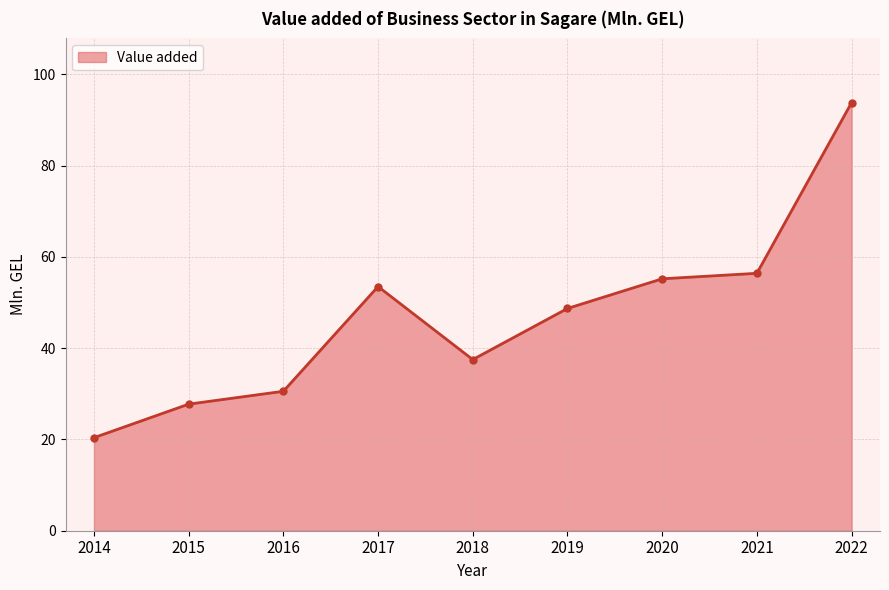

What is the value of the 2nd point from the left?

27.7